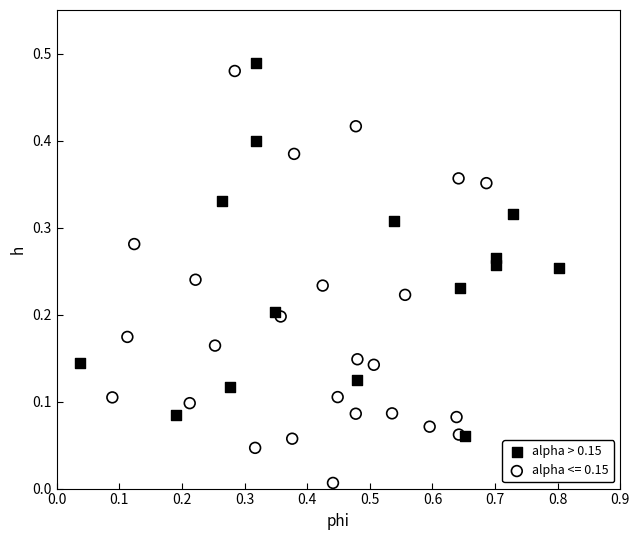

Which series has the widest spread of Y values?

alpha <= 0.15